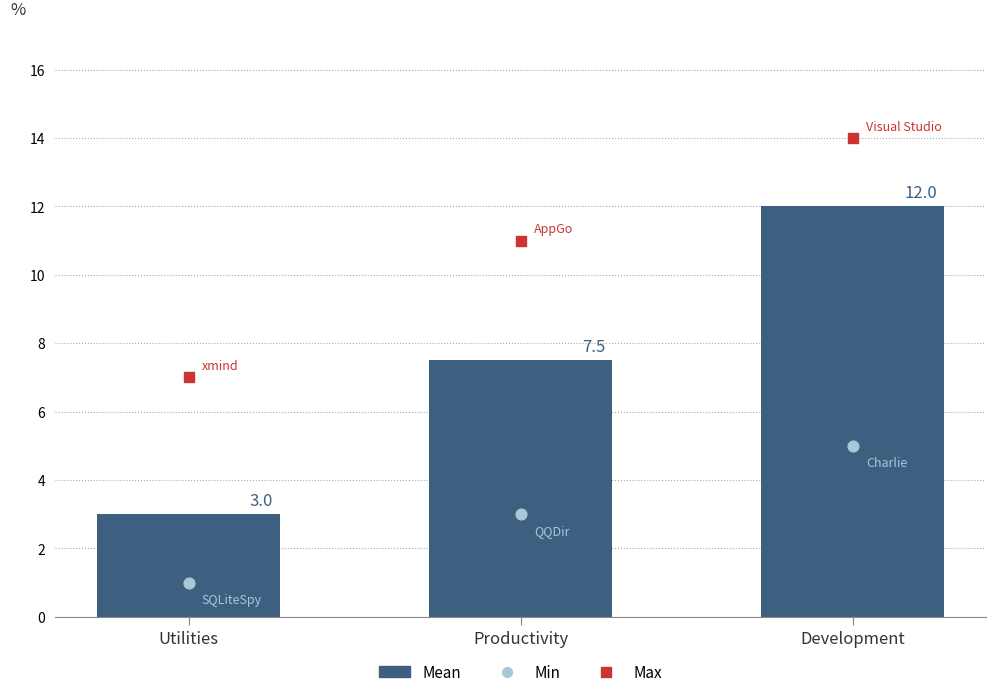

At how many categories does at least one series exceed 12?

1